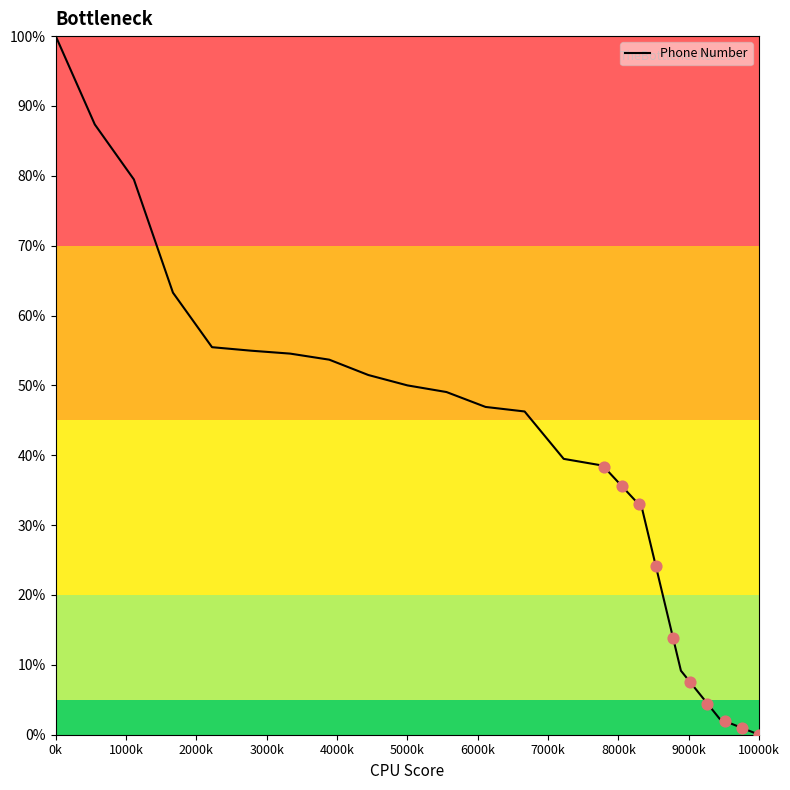

Which category has the lowest value in the Phone Number series?

10000k